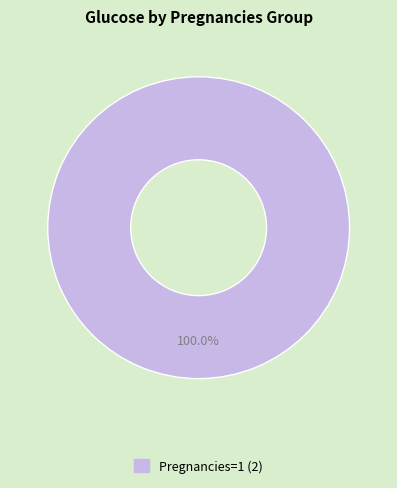

Is there a majority slice in this chart?

Yes